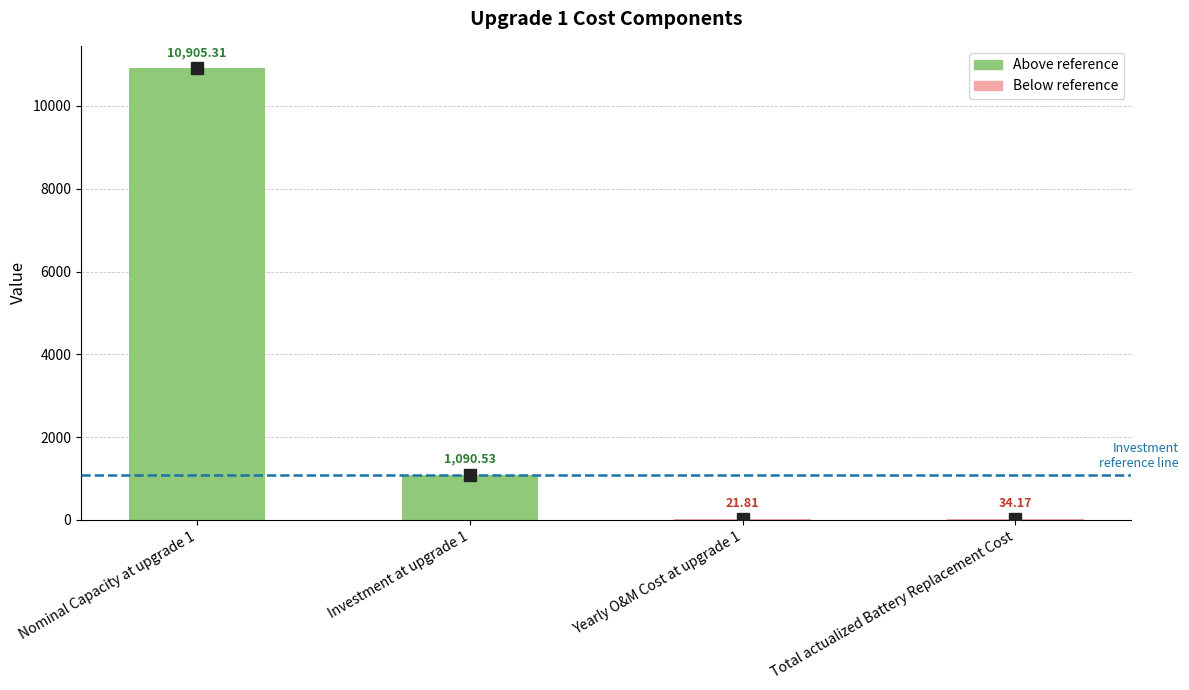

What is the change in value from Investment at upgrade 1 to Yearly O&M Cost at upgrade 1?

-1068.7